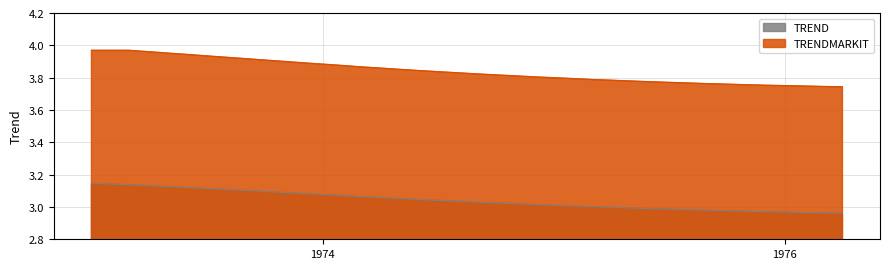

Which series has the largest total across all categories?

TRENDMARKIT